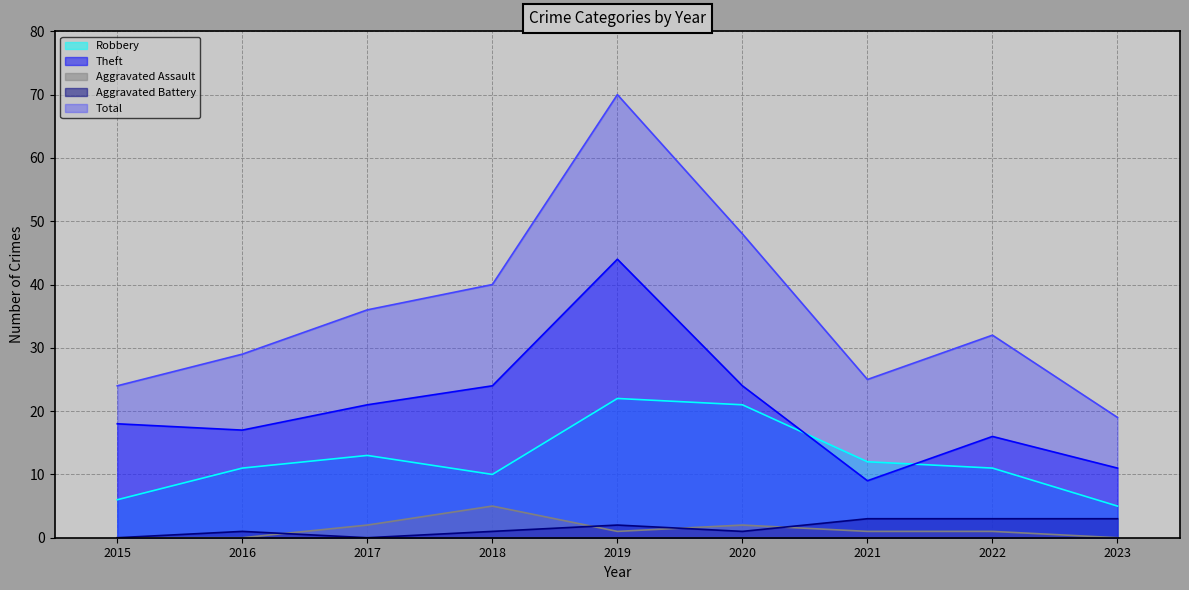

Where do Robbery and Theft first cross each other?

2020 and 2021